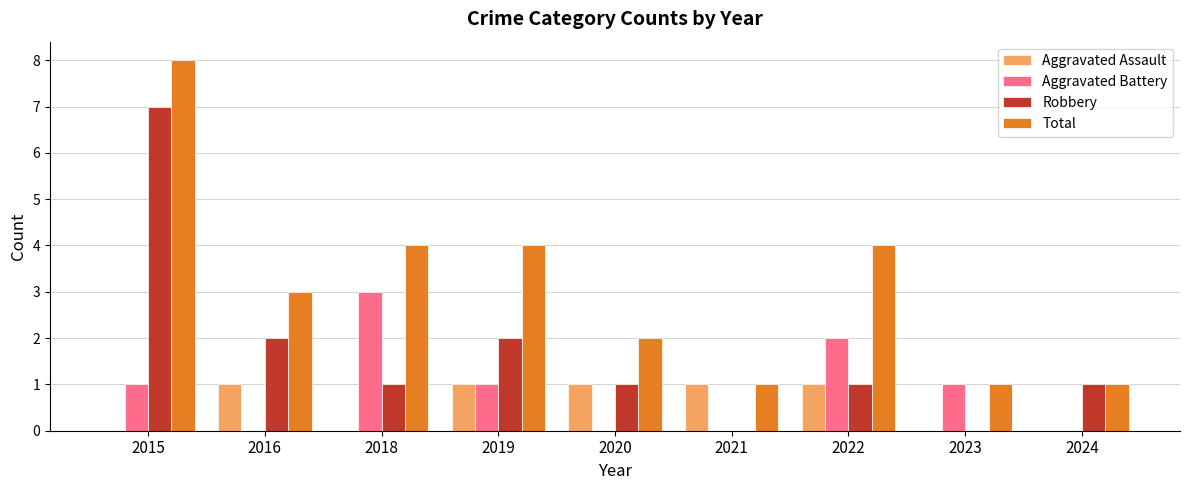

Read the Total value at 2015.

8